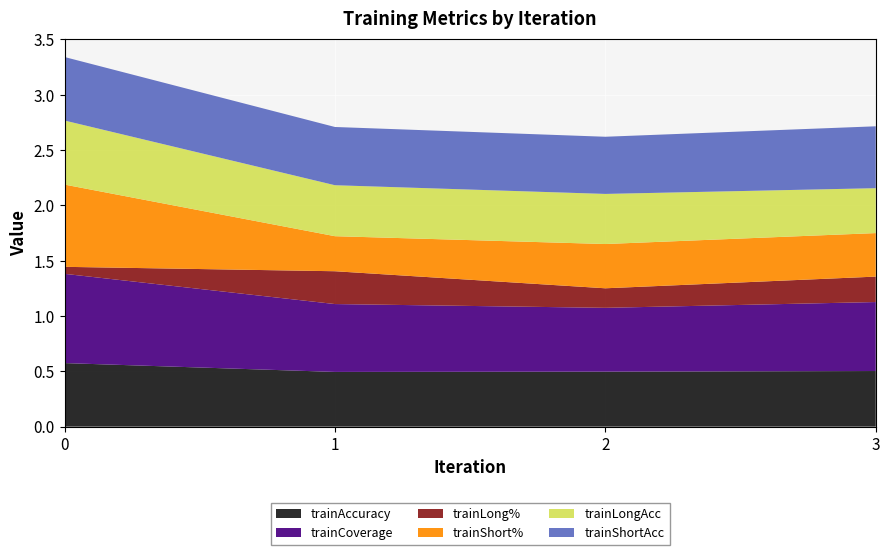

Where is trainAccuracy nearest to the value 0?

1